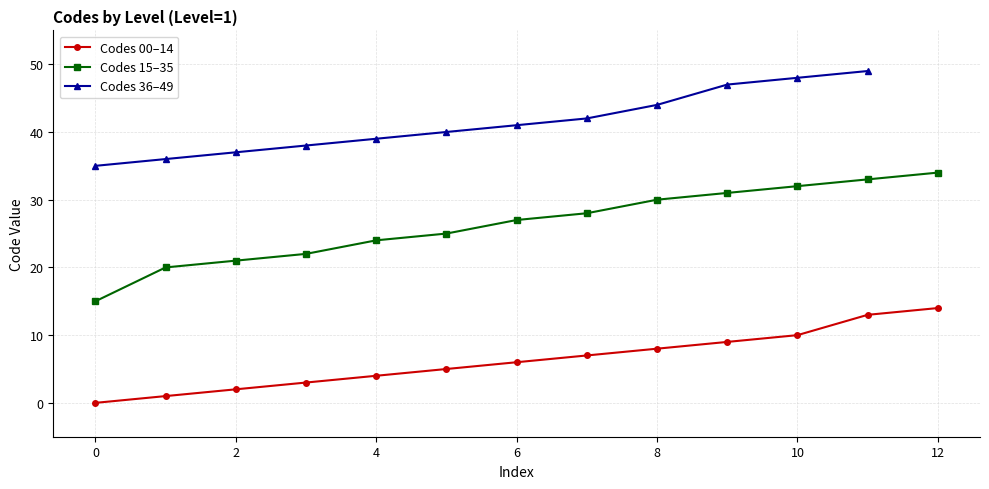

How many data points are above 27?

18